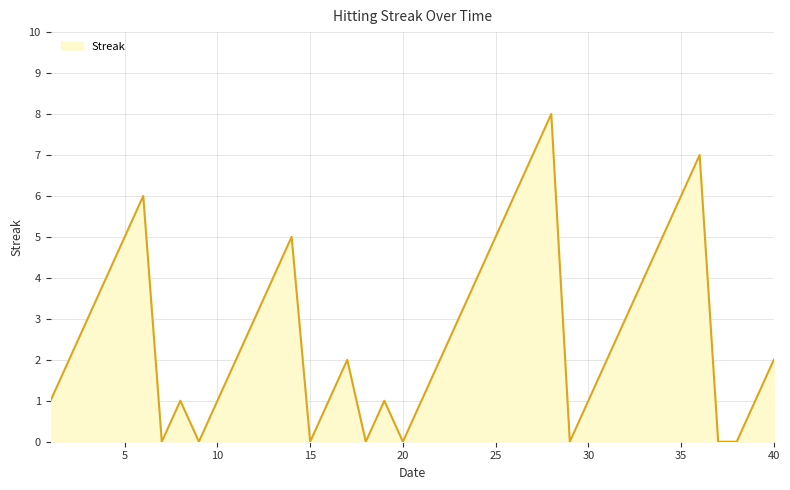

What is the maximum value shown in the chart?

8